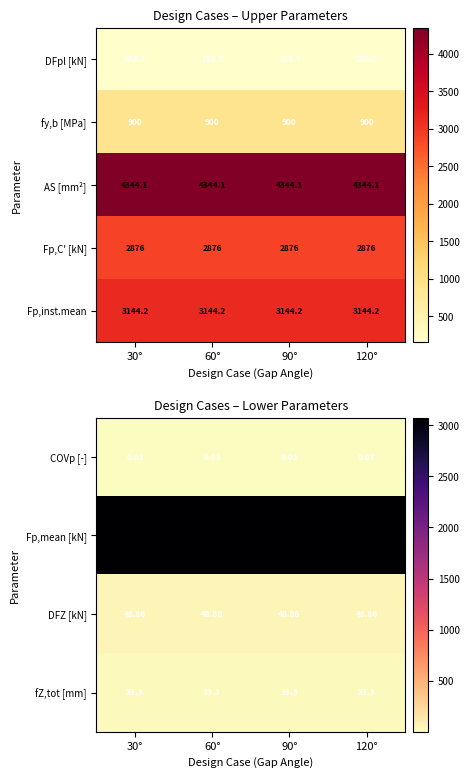

Is the value of Fp,C' [kN] at 120° greater than the value of AS [mm²] at 120°?

No